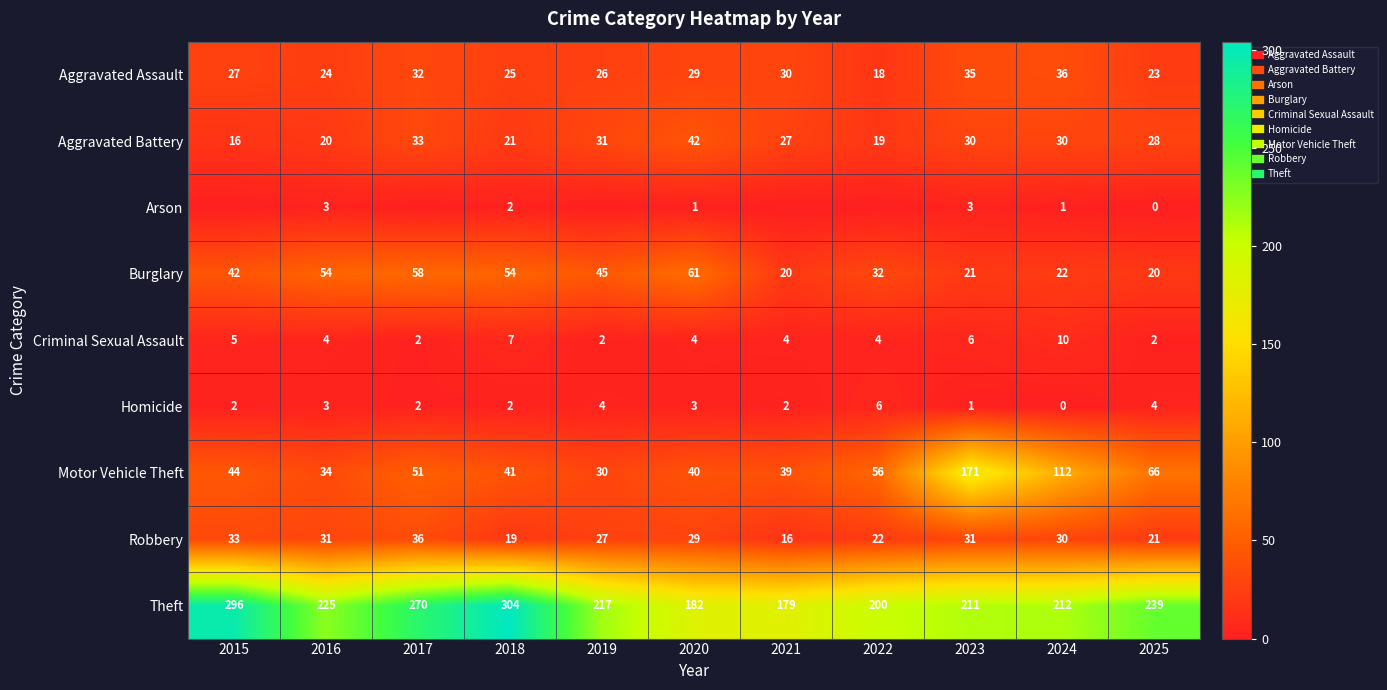

What is the maximum value for Burglary?

61